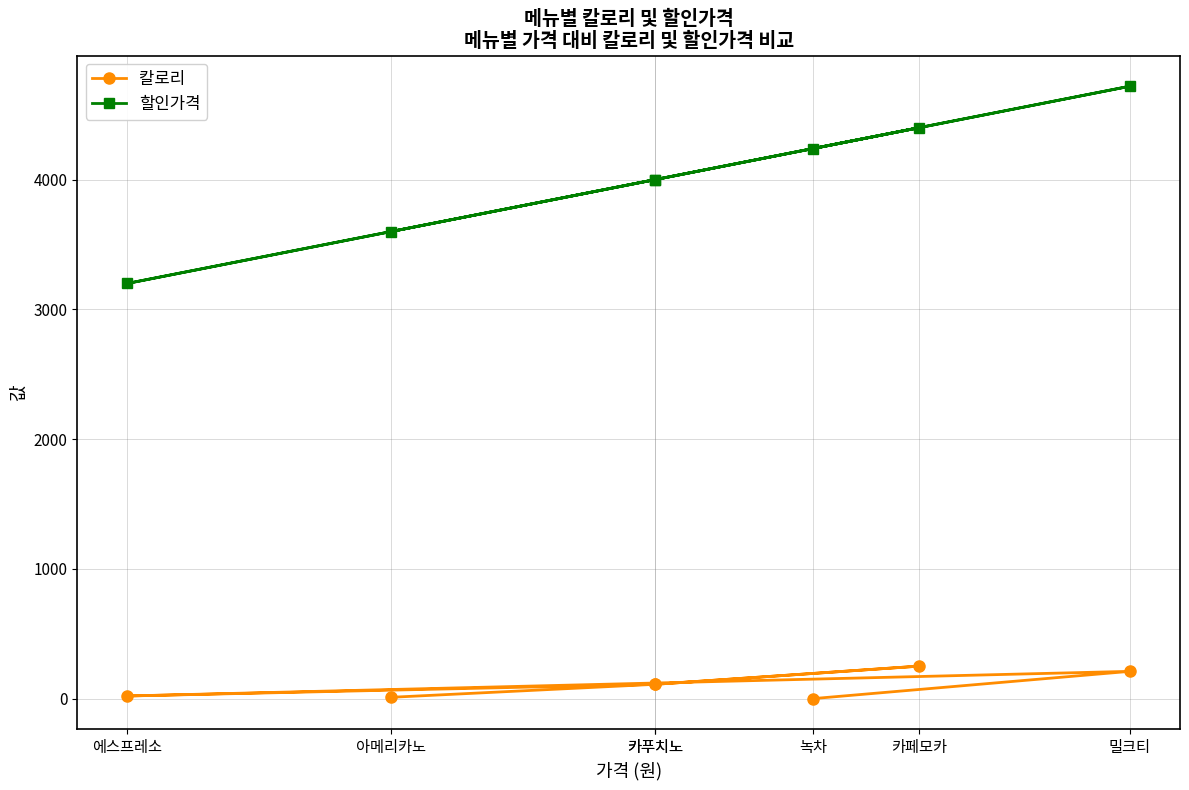

Rank the series at 아메리카노 from highest to lowest value.

할인가격, 칼로리